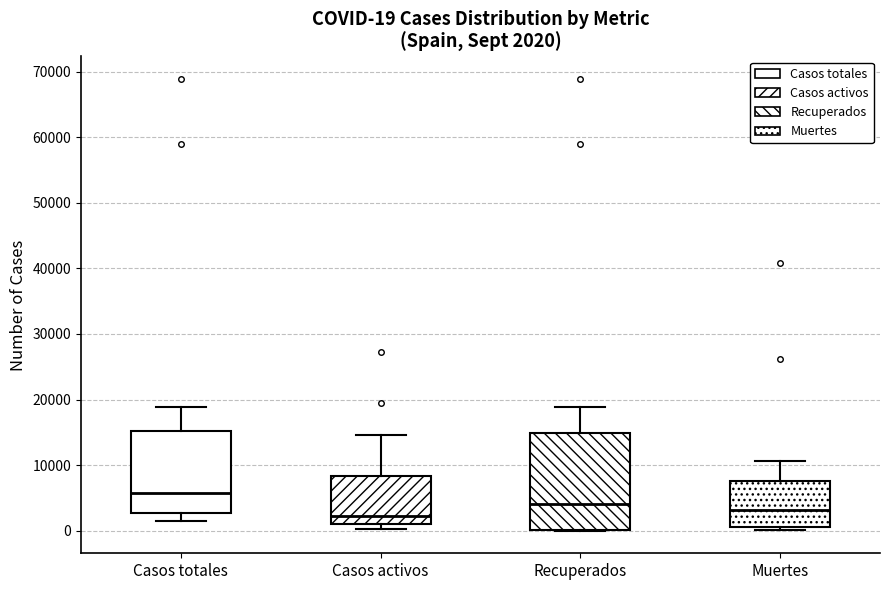

Which box has the highest median line?

Casos totales